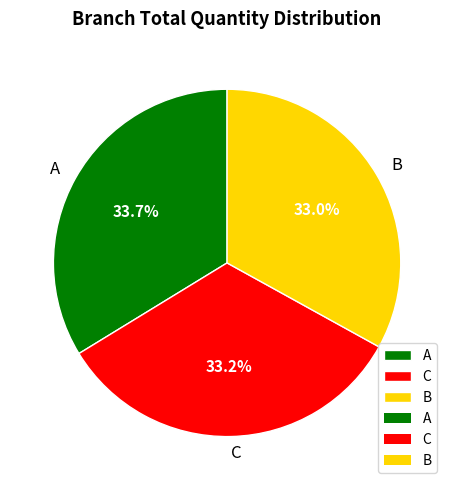

What is the largest slice in the pie chart?

A